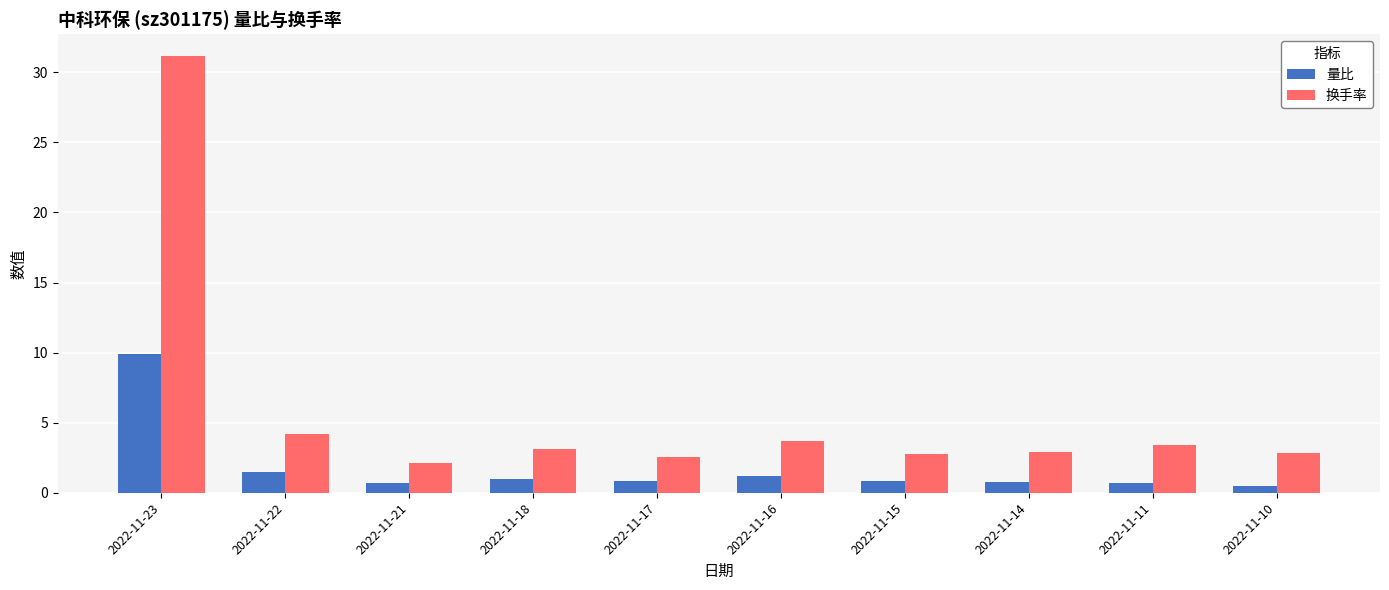

How many bars are there in each group?

2